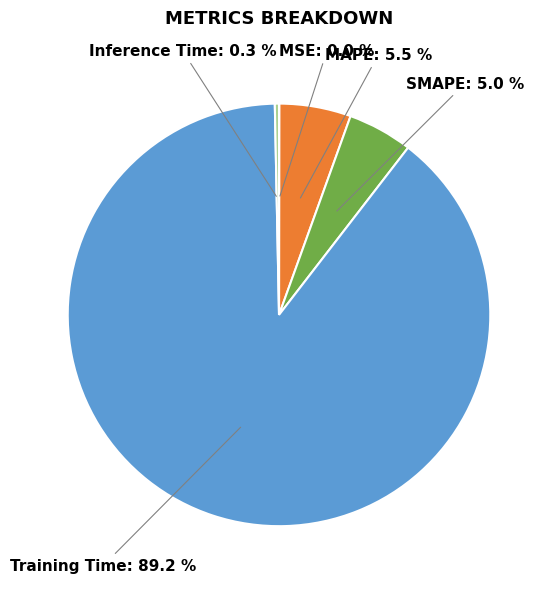

The SMAPE slice represents 5% of the pie. True or false?

True